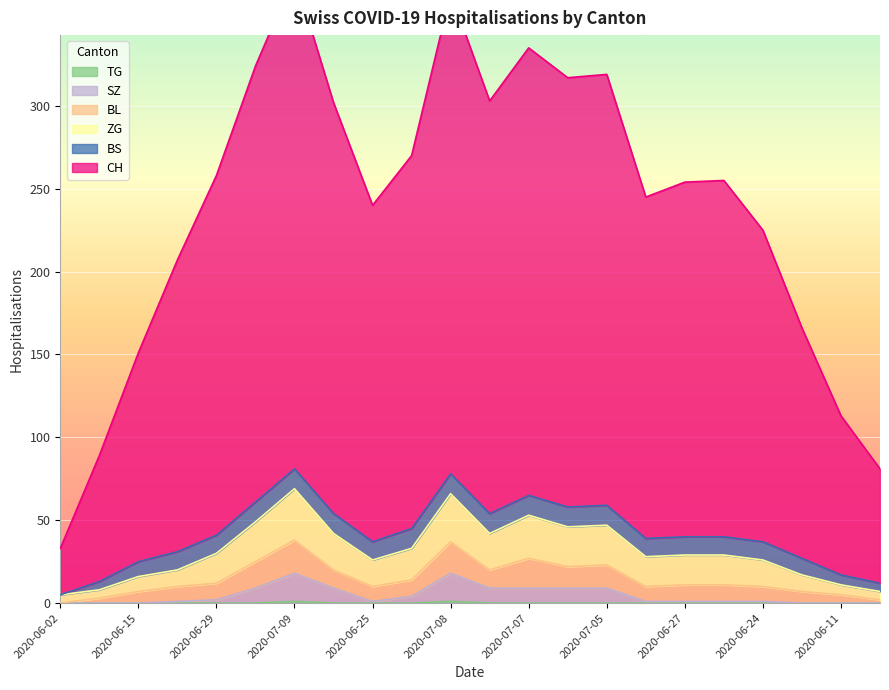

True or false: TG has more than 2 interior local peaks.

False